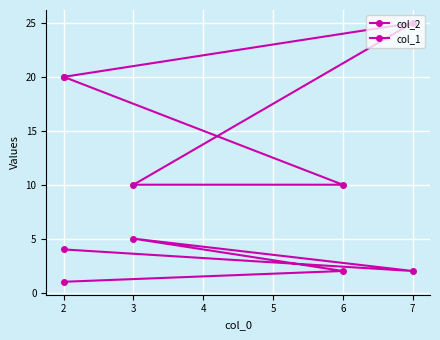

Which series has the largest total across all categories?

col_1